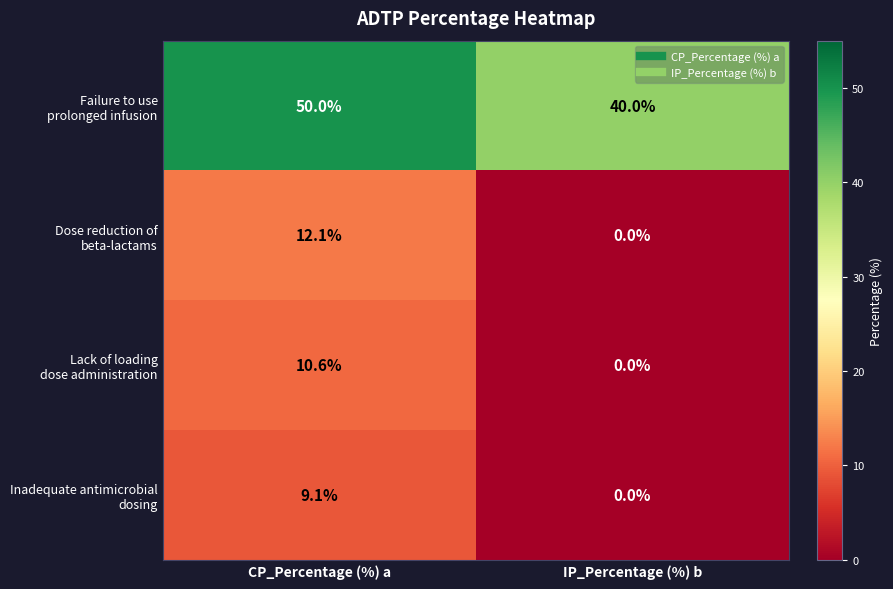

What is the maximum value shown in the chart?

50.0